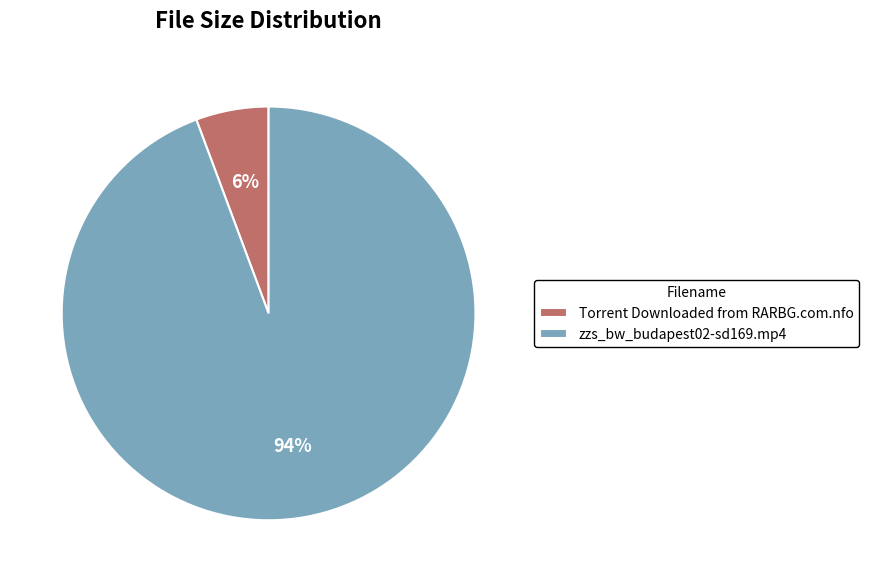

To the nearest percent, what percentage of the pie is zzs_bw_budapest02-sd169.mp4?

94%